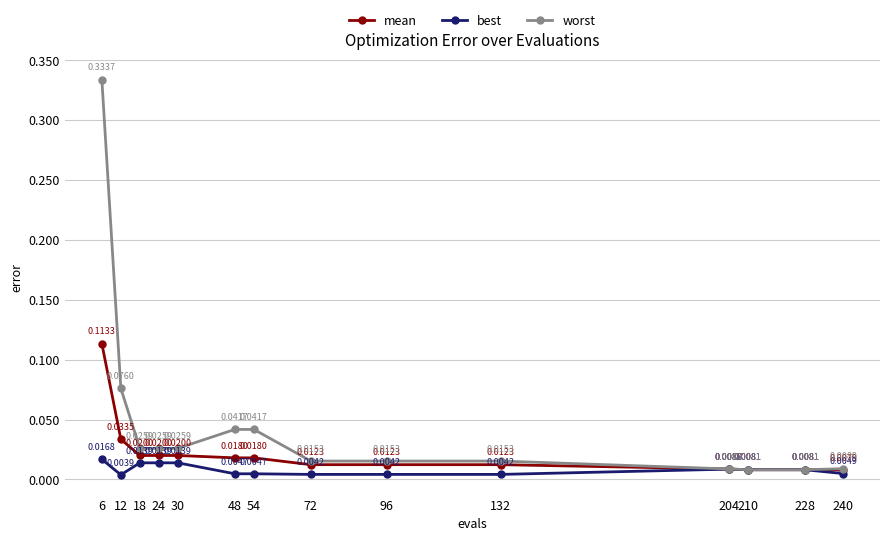

Rank the series at 12 from lowest to highest value.

best, mean, worst